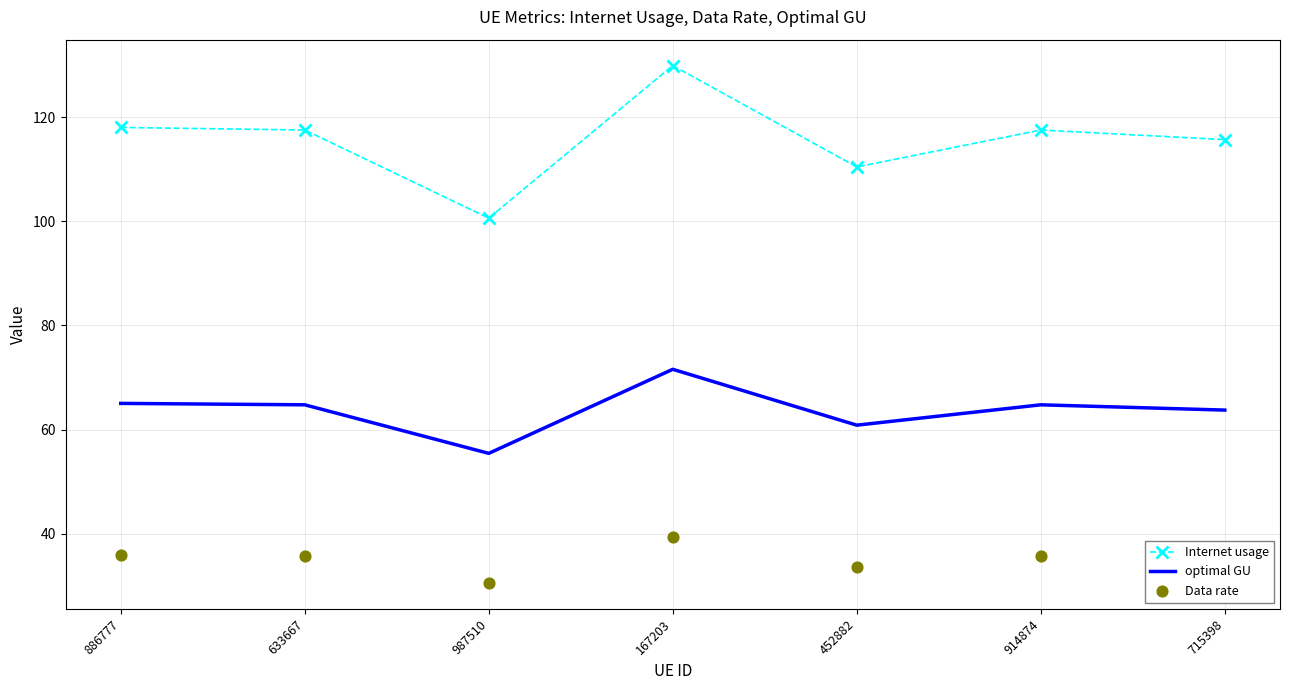

Which series has the largest total across all categories?

Internet usage